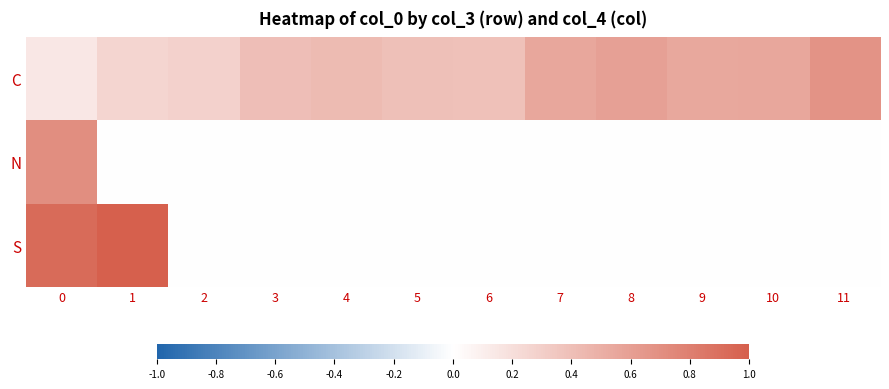

What is the maximum value shown in the chart?

1.0